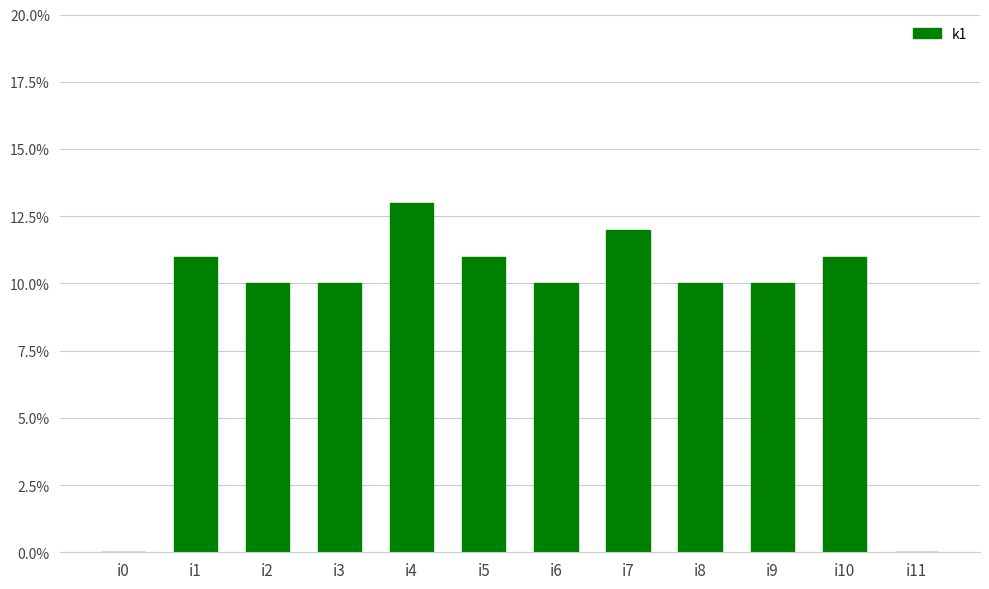

Is it true that the value at i4 is 13?

True